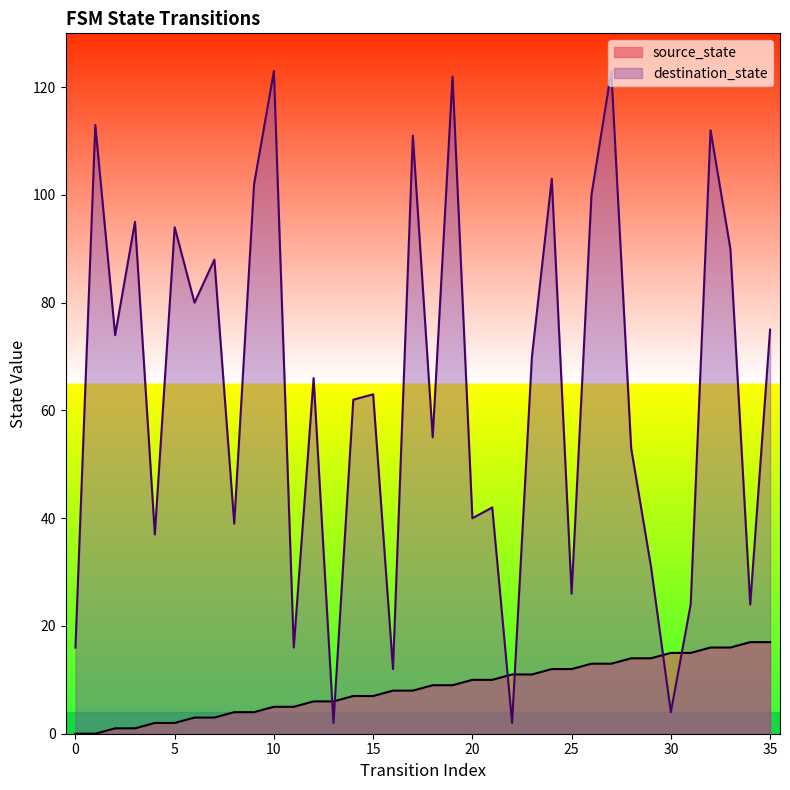

What is the value of the source_state point at the 16th from the left?

7